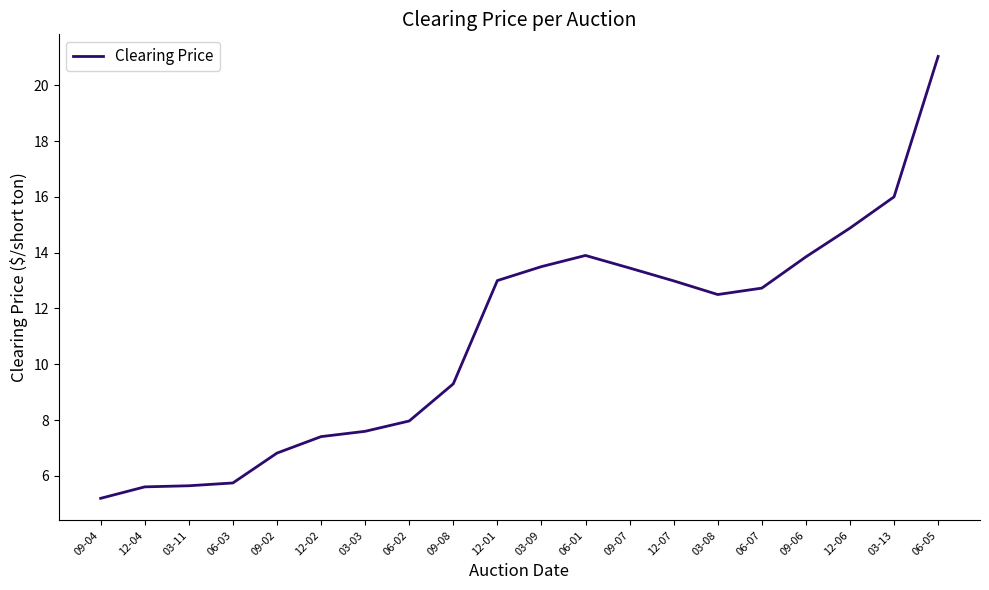

The value at 06-01 is 8.2. True or false?

False